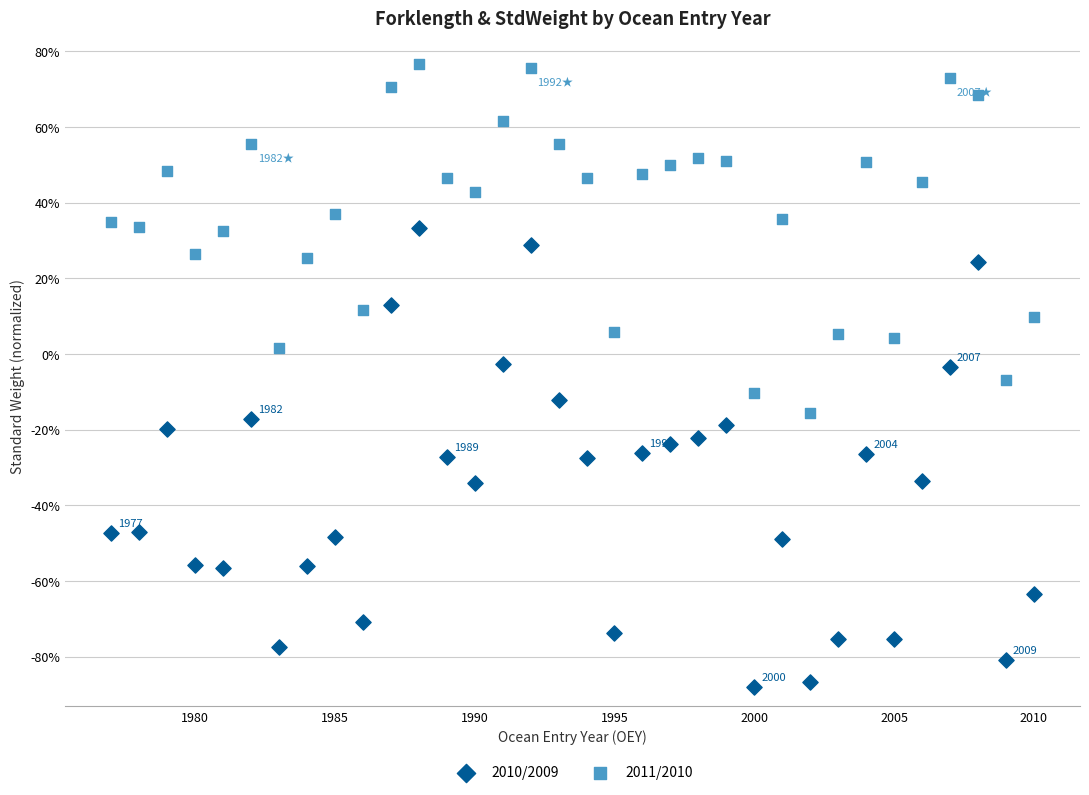

What are all the series names shown in the legend?

2010/2009, 2011/2010